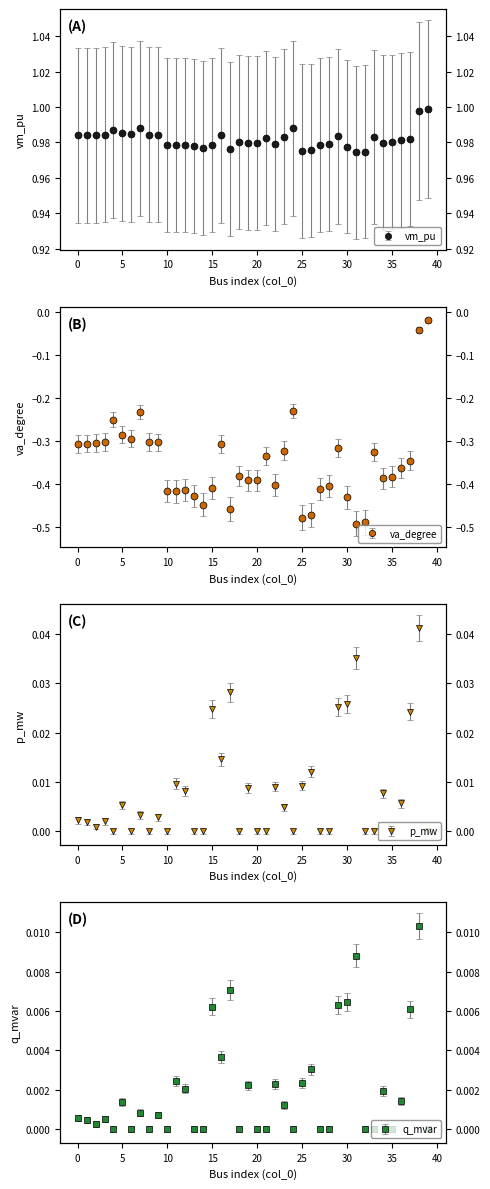

What is the total value across all series at 0?

0.7